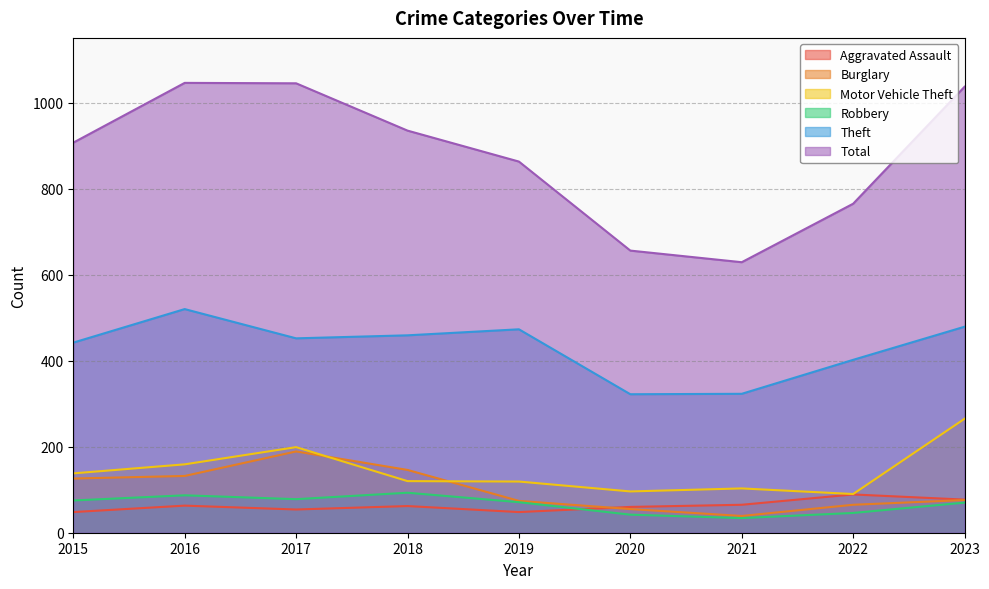

List the labels in order of Total value, smallest first.

2021, 2020, 2022, 2019, 2015, 2018, 2023, 2017, 2016